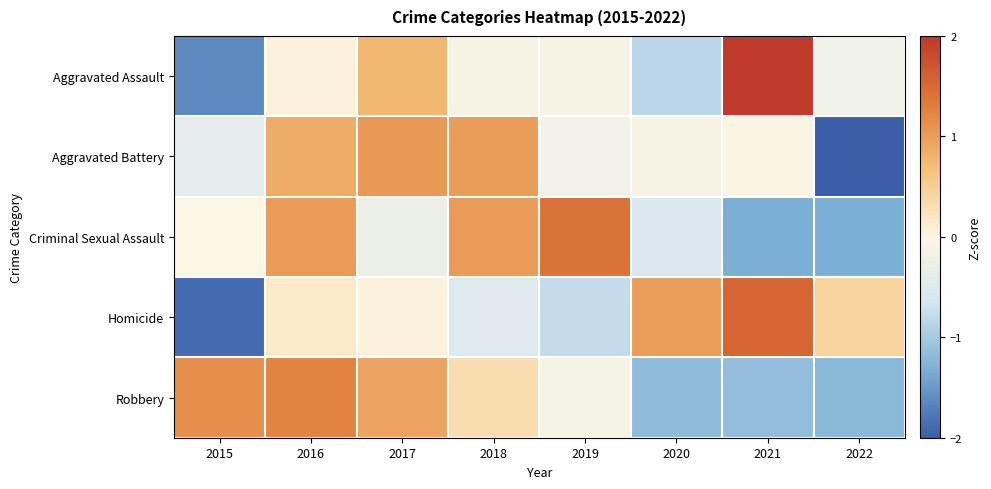

At which category is the sum across all series the highest?

2016